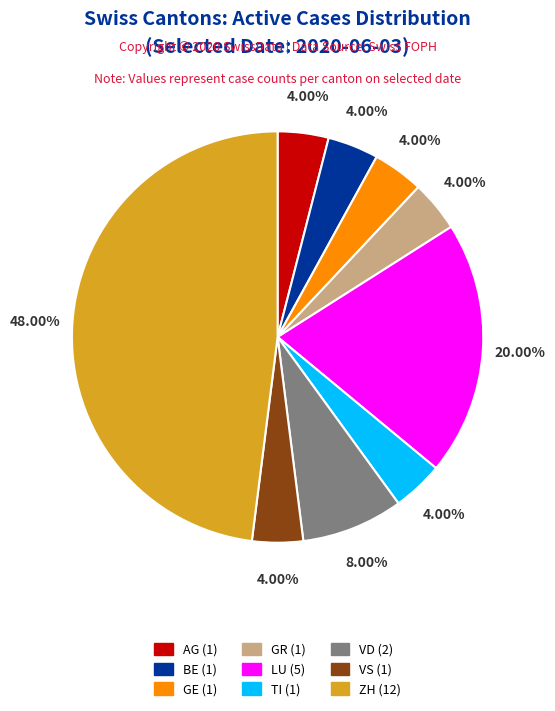

To the nearest percent, what portion does AG represent?

4%